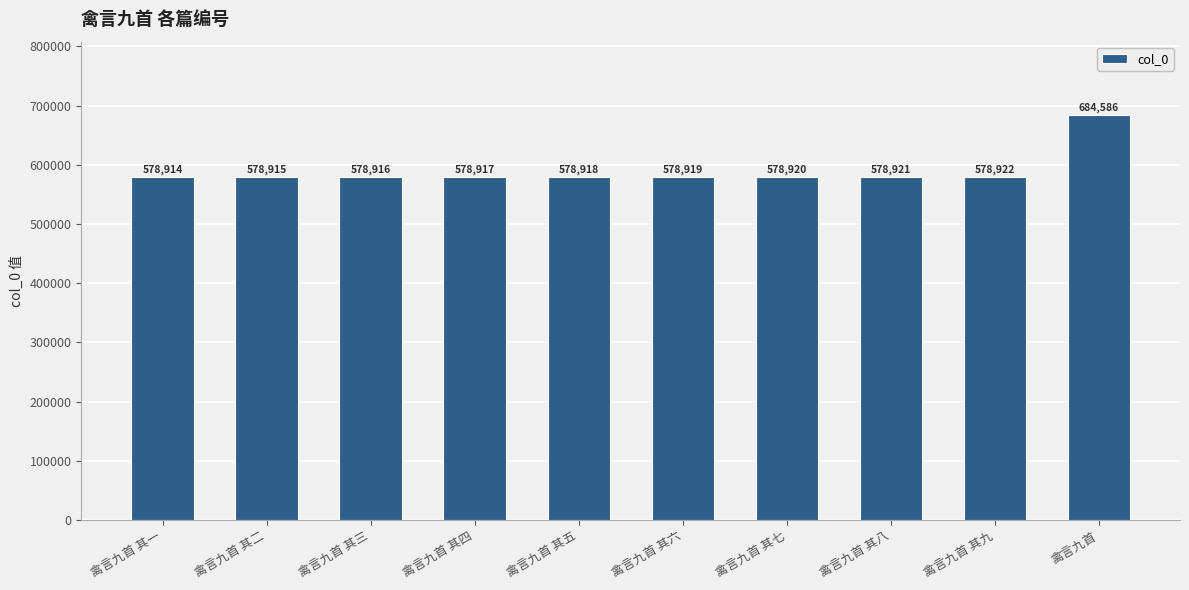

Does the chart contain any negative values?

No